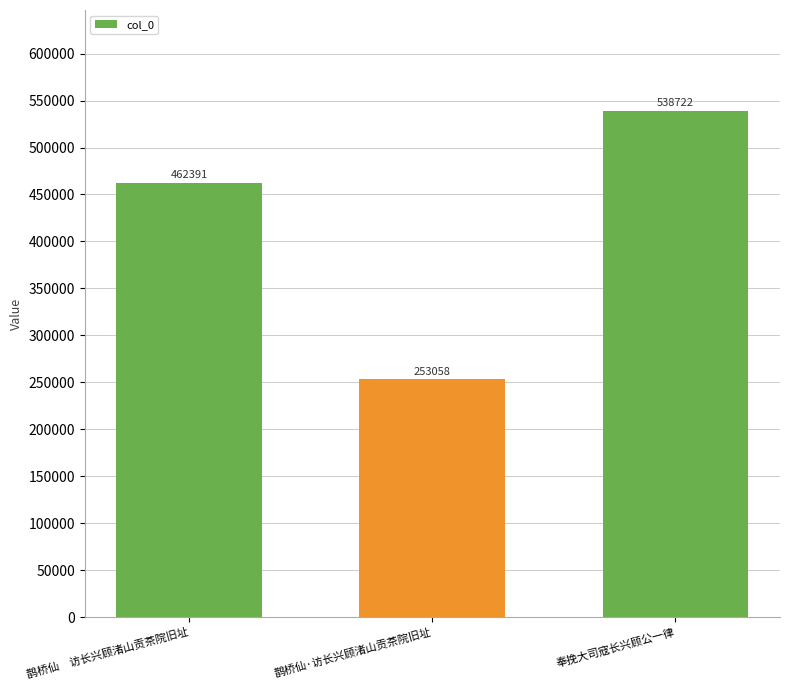

Rank the categories by value from highest to lowest.

奉挽大司寇长兴顾公一律, 鹊桥仙　访长兴顾渚山贡茶院旧址, 鹊桥仙·访长兴顾渚山贡茶院旧址